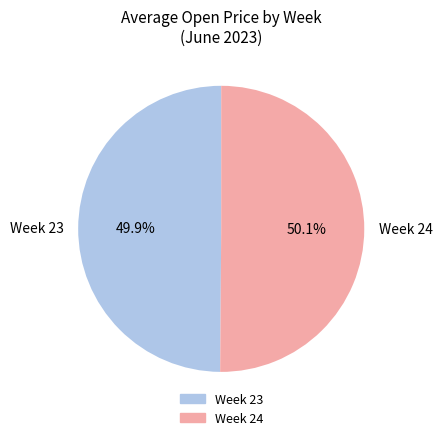

How many segments does this pie chart have?

2